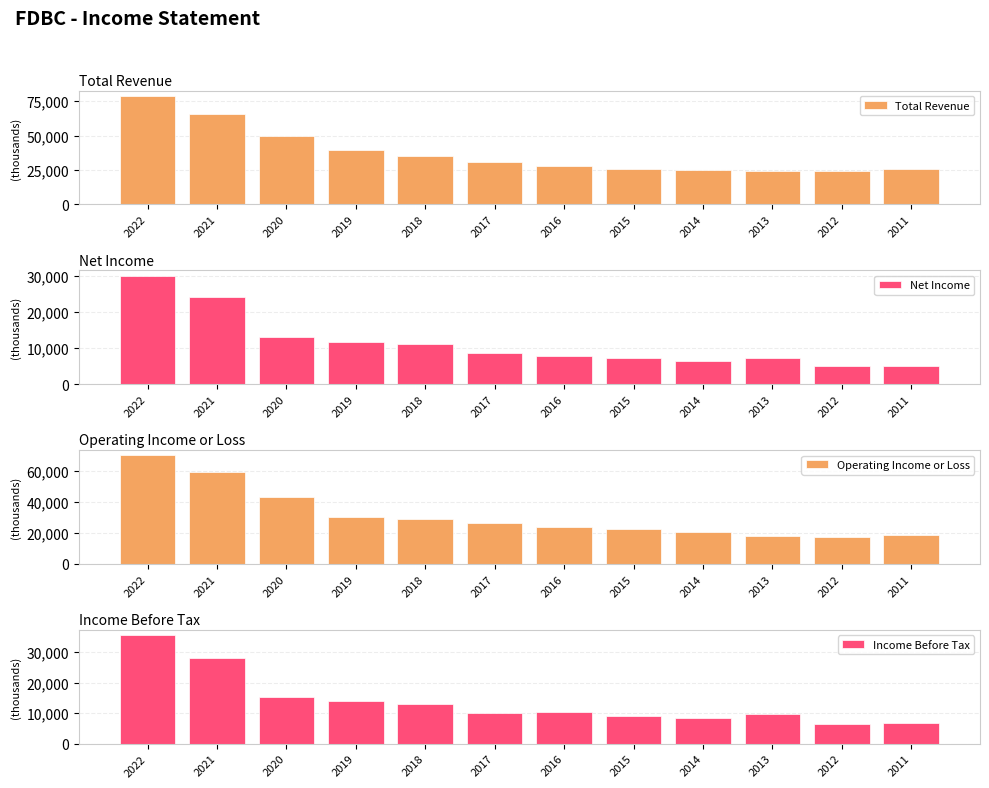

How many data points does each series have?

12